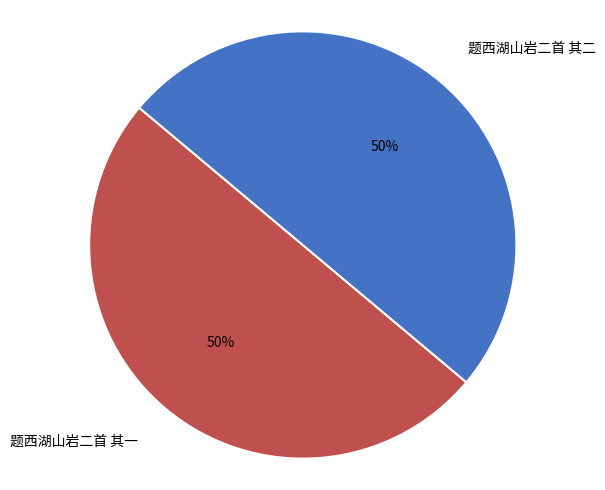

Count the number of slices in the pie.

2